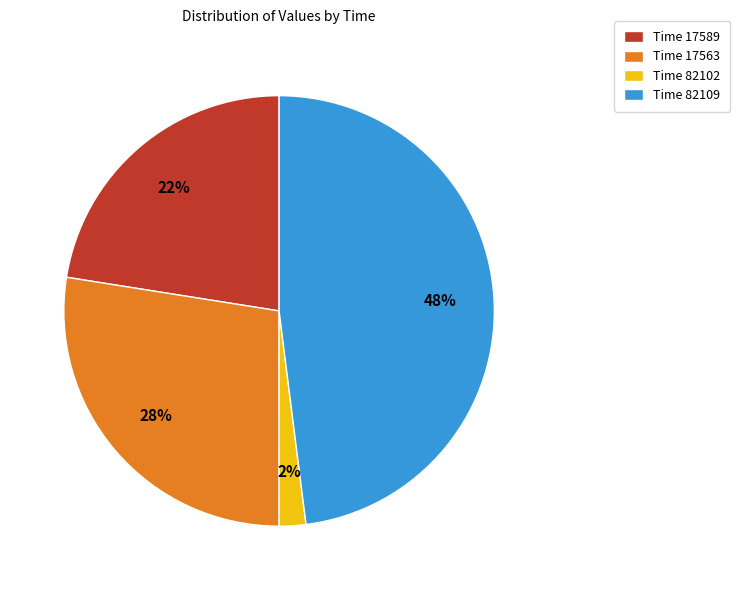

The Time 82109 slice represents 48% of the pie. True or false?

True